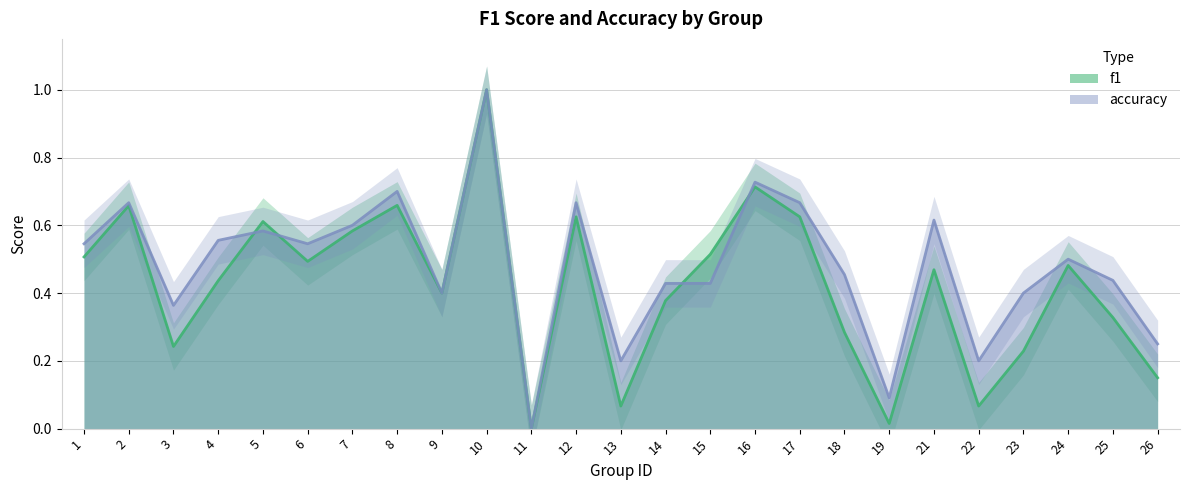

At which category is the sum across all series the highest?

10